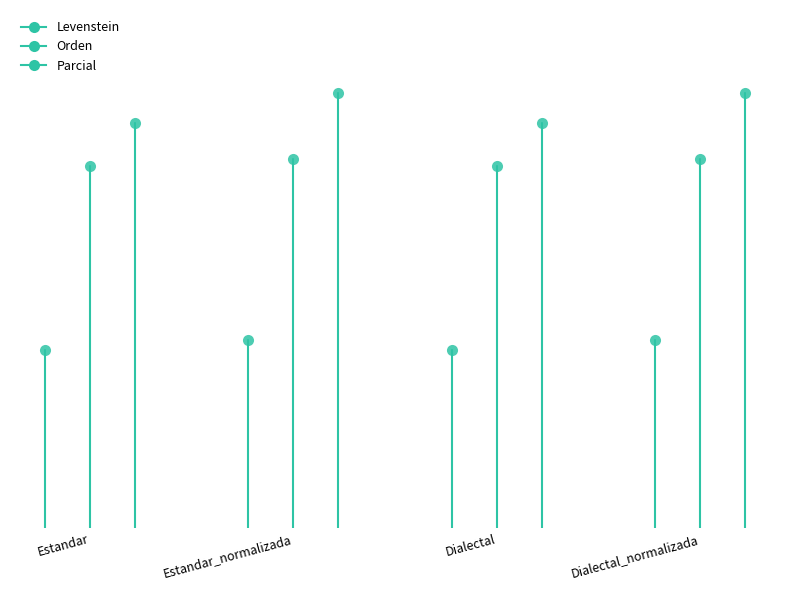

True or false: Parcial and Levenstein intersect in this chart.

False